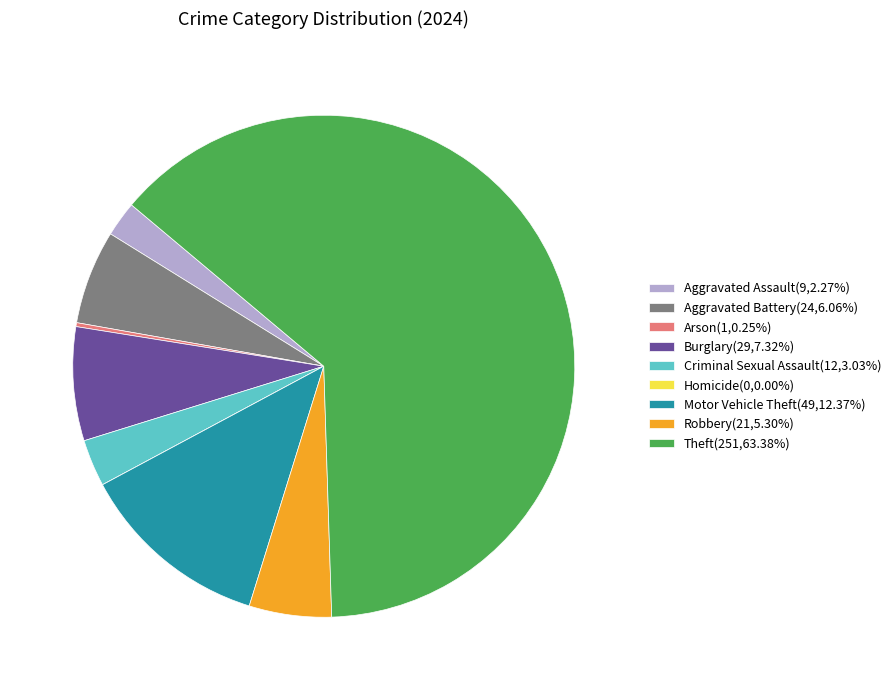

Combined, do Robbery(21,5.30%) and Motor Vehicle Theft(49,12.37%) account for over 50%?

No